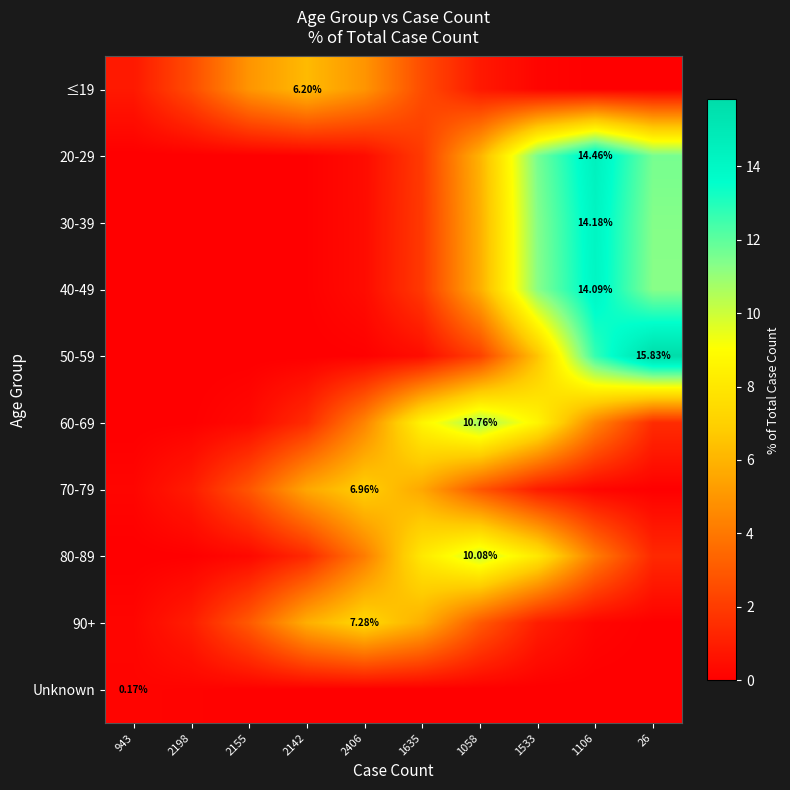

What is the spread (max minus min) of values at 943?

0.8